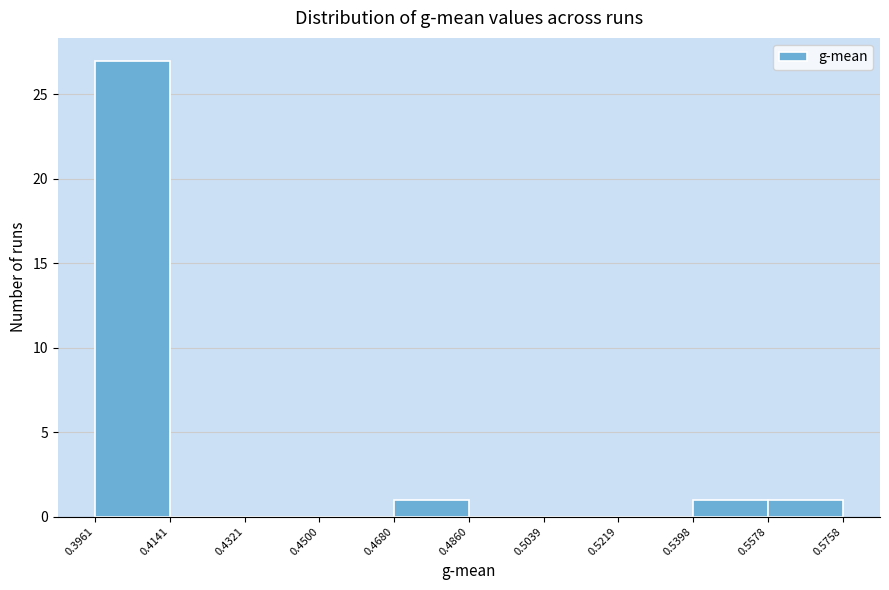

Reading left to right, list every bar in this chart as the range it spans on the x-axis followed by its height. The values are not printed on the chart, so give them approximately, as read against the axis.

0.3961 to 0.4141: 27
0.4141 to 0.4321: 0
0.4321 to 0.4500: 0
0.4500 to 0.4680: 0
0.4680 to 0.4860: 1
0.4860 to 0.5039: 0
0.5039 to 0.5219: 0
0.5219 to 0.5398: 0
0.5398 to 0.5578: 1
0.5578 to 0.5758: 1